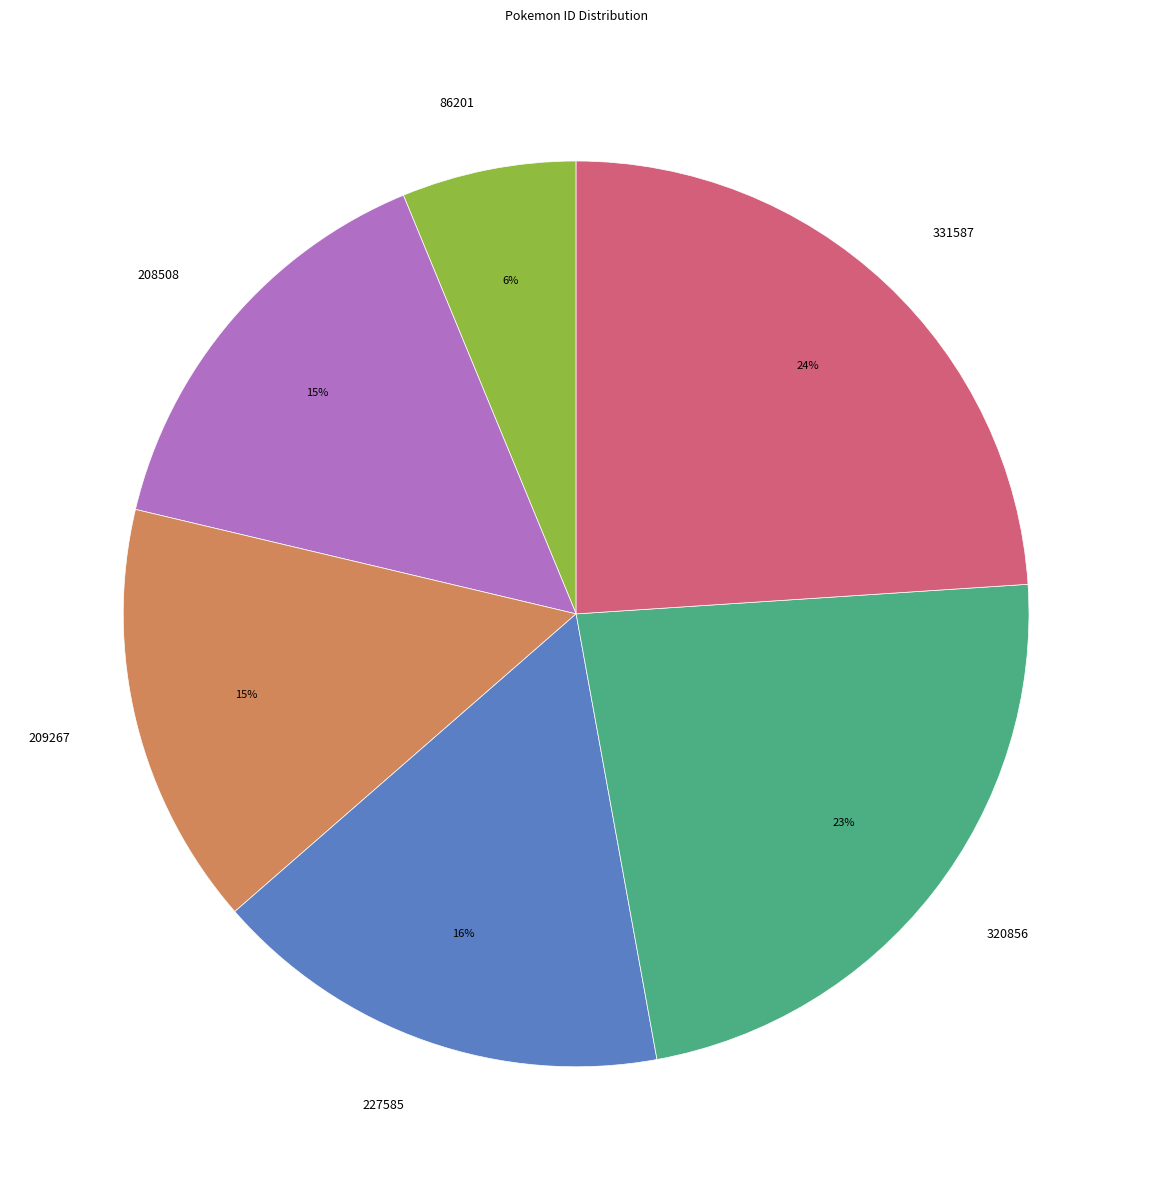

Count the number of slices in the pie.

6